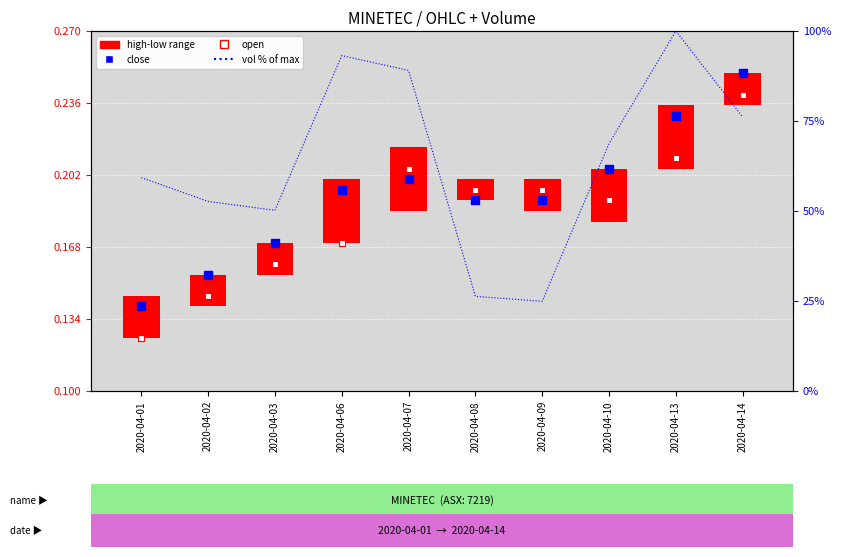

Between 2020-04-13 and 2020-04-14, which is larger?

2020-04-13